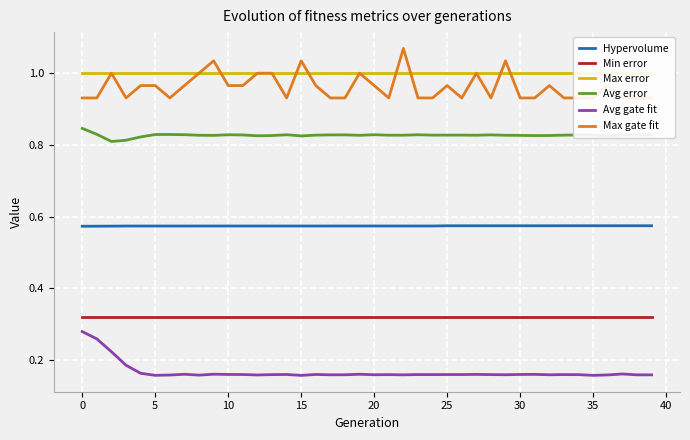

Reading right to left, extract all data points from this chart.

Hypervolume: 0.6	0.6	0.6	0.6	0.6	0.6	0.6	0.6	0.6	0.6	0.6	0.6	0.6	0.6	0.6	0.6	0.6	0.6	0.6	0.6	0.6	0.6	0.6	0.6	0.6	0.6	0.6	0.6	0.6	0.6	0.6	0.6	0.6	0.6	0.6	0.6	0.6	0.6	0.6	0.6
Min error: 0.3	0.3	0.3	0.3	0.3	0.3	0.3	0.3	0.3	0.3	0.3	0.3	0.3	0.3	0.3	0.3	0.3	0.3	0.3	0.3	0.3	0.3	0.3	0.3	0.3	0.3	0.3	0.3	0.3	0.3	0.3	0.3	0.3	0.3	0.3	0.3	0.3	0.3	0.3	0.3
Max error: 1.0	1.0	1.0	1.0	1.0	1.0	1.0	1.0	1.0	1.0	1.0	1.0	1.0	1.0	1.0	1.0	1.0	1.0	1.0	1.0	1.0	1.0	1.0	1.0	1.0	1.0	1.0	1.0	1.0	1.0	1.0	1.0	1.0	1.0	1.0	1.0	1.0	1.0	1.0	1.0
Avg error: 0.8	0.8	0.8	0.8	0.8	0.8	0.8	0.8	0.8	0.8	0.8	0.8	0.8	0.8	0.8	0.8	0.8	0.8	0.8	0.8	0.8	0.8	0.8	0.8	0.8	0.8	0.8	0.8	0.8	0.8	0.8	0.8	0.8	0.8	0.8	0.8	0.8	0.8	0.8	0.8
Avg gate fit: 0.2	0.2	0.2	0.2	0.2	0.2	0.2	0.2	0.2	0.2	0.2	0.2	0.2	0.2	0.2	0.2	0.2	0.2	0.2	0.2	0.2	0.2	0.2	0.2	0.2	0.2	0.2	0.2	0.2	0.2	0.2	0.2	0.2	0.2	0.2	0.2	0.2	0.2	0.3	0.3
Max gate fit: 0.9	0.9	0.9	1.0	0.9	0.9	0.9	1.0	0.9	0.9	1.0	0.9	1.0	0.9	1.0	0.9	0.9	1.1	0.9	1.0	1.0	0.9	0.9	1.0	1.0	0.9	1.0	1.0	1.0	1.0	1.0	1.0	1.0	0.9	1.0	1.0	0.9	1.0	0.9	0.9